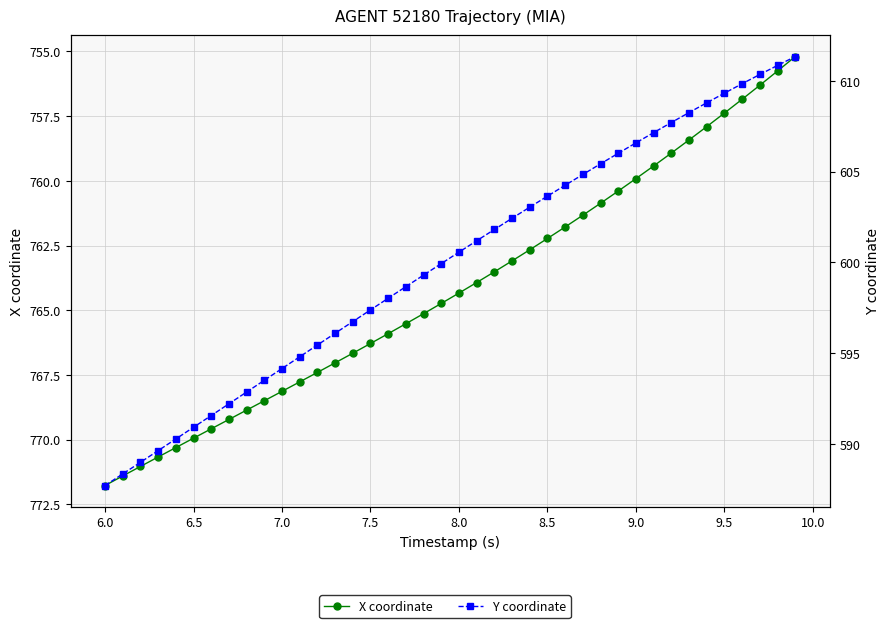

Reading left to right, what are all the values shown in this chart?

X coordinate: 771.8	771.4	771.0	770.7	770.3	769.9	769.6	769.2	768.9	768.5	768.1	767.8	767.4	767.0	766.7	766.3	765.9	765.5	765.1	764.7	764.3	763.9	763.5	763.1	762.7	762.2	761.8	761.3	760.9	760.4	759.9	759.4	758.9	758.4	757.9	757.4	756.8	756.3	755.8	755.2
Y coordinate: 587.7	588.3	589.0	589.6	590.3	590.9	591.6	592.2	592.9	593.5	594.1	594.8	595.4	596.1	596.7	597.4	598.0	598.7	599.3	599.9	600.6	601.2	601.8	602.4	603.0	603.7	604.3	604.8	605.4	606.0	606.6	607.2	607.7	608.3	608.8	609.3	609.9	610.4	610.9	611.3